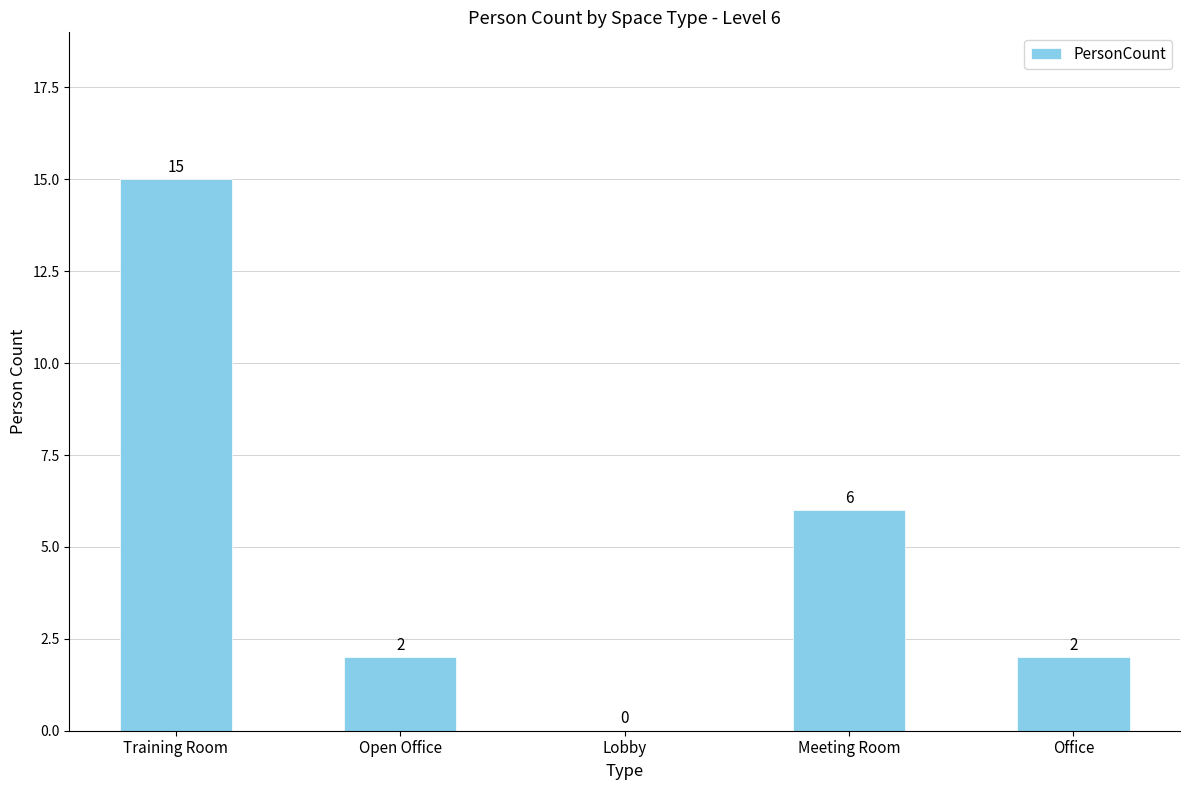

Which label corresponds to the largest value in the chart?

Training Room